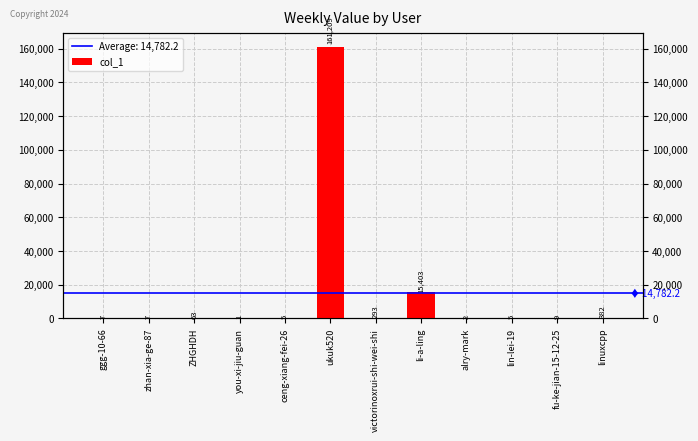

Does the chart contain any negative values?

No